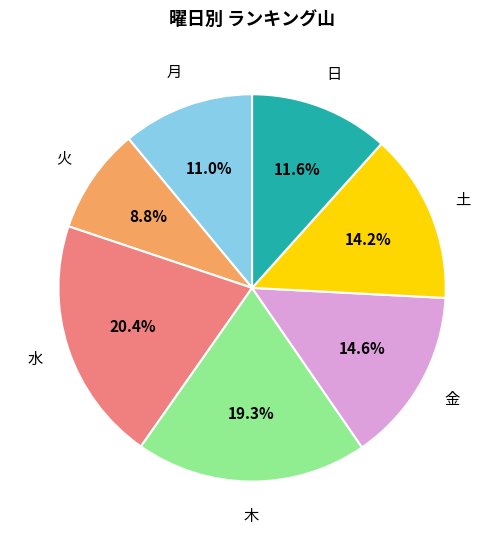

Does 土 represent more than half of the total?

No